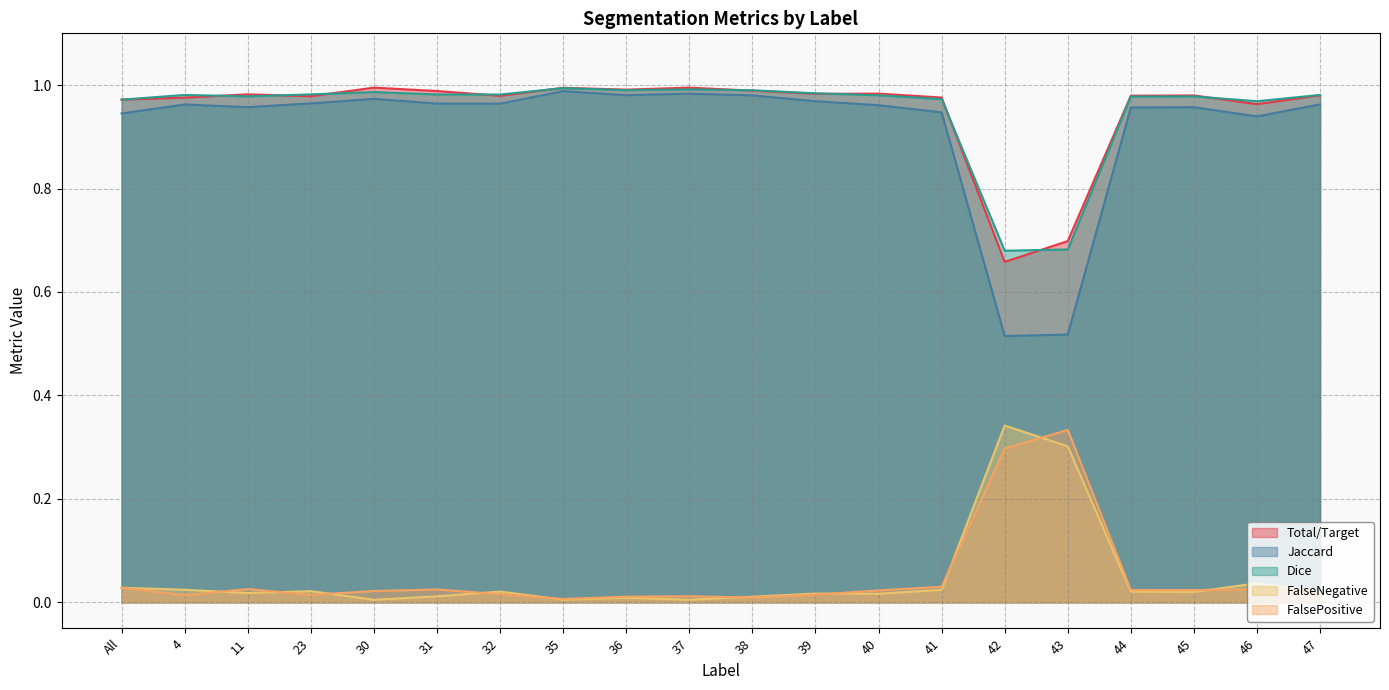

How many lines are shown in the chart?

5